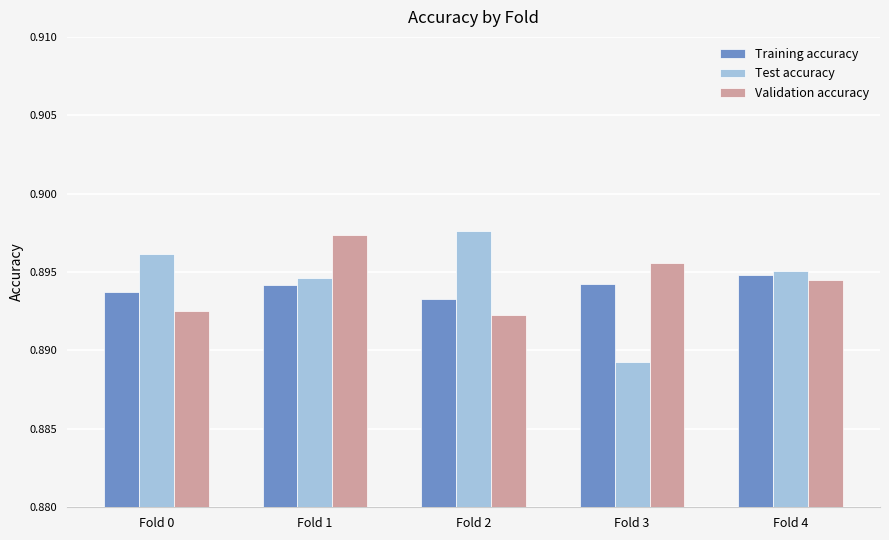

At which category is the sum across all series the highest?

Fold 1